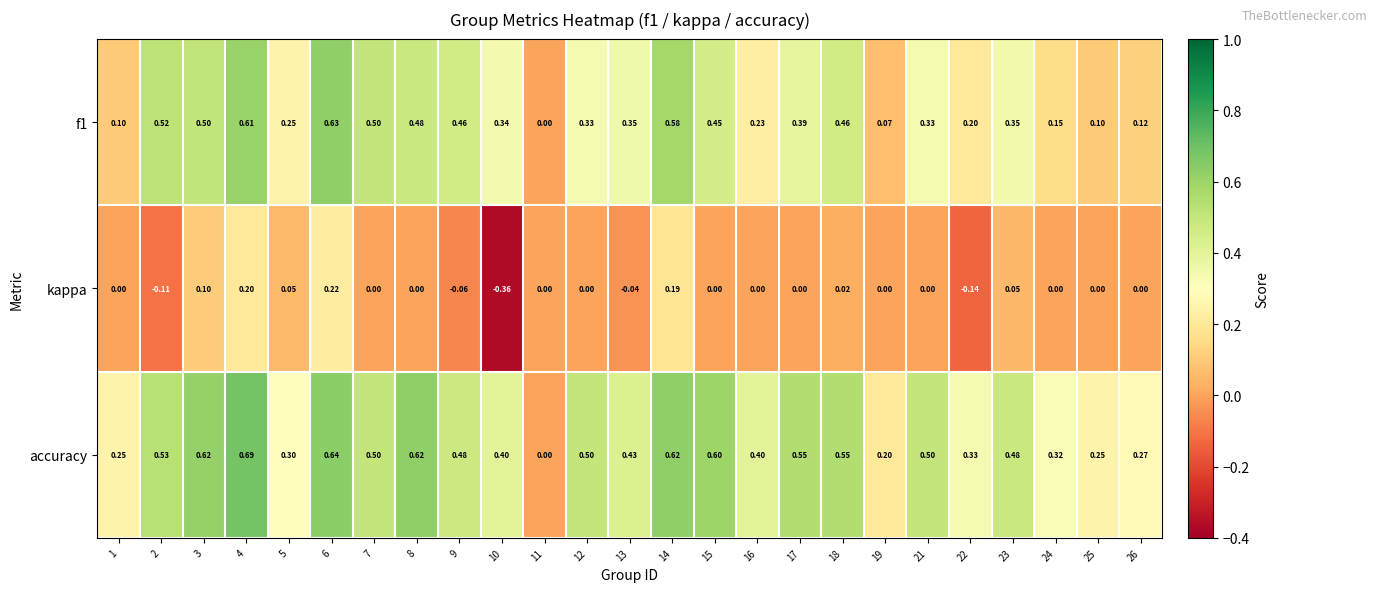

Which series has the largest total across all categories?

accuracy